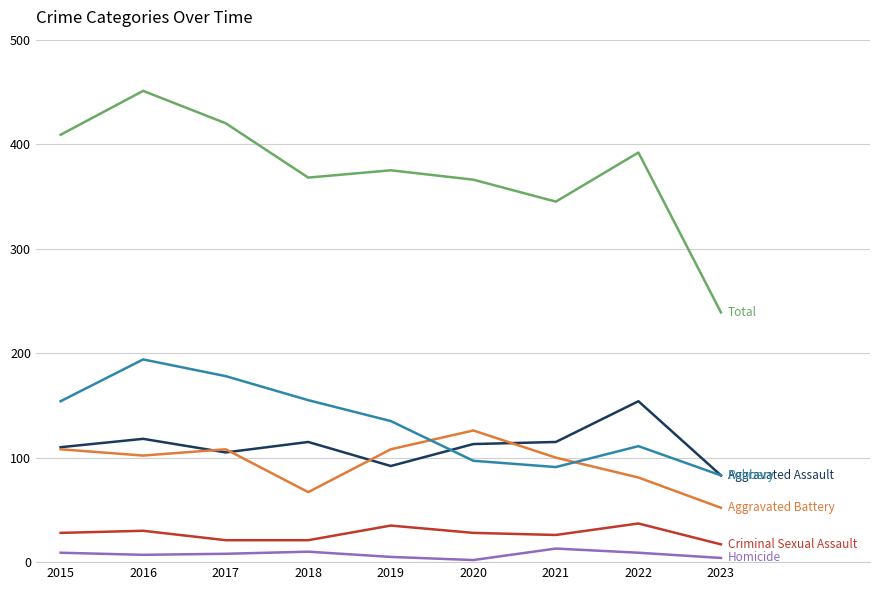

At which category is the sum across all series the highest?

2016